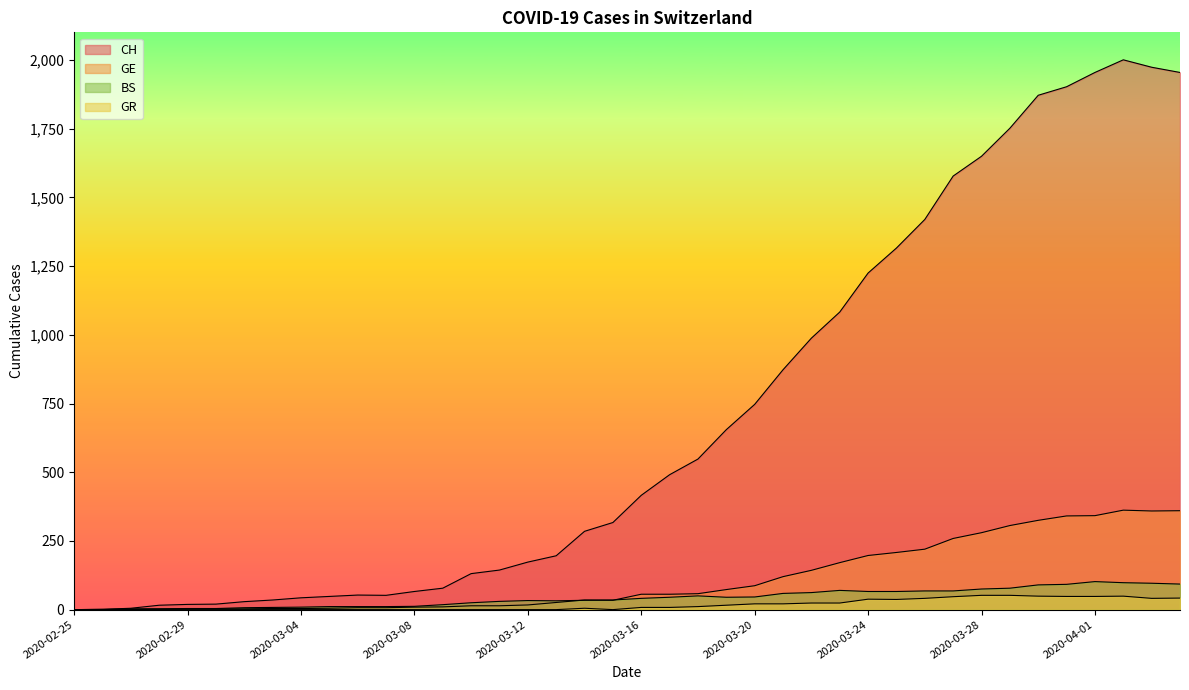

List the labels in order of GR value, largest first.

2020-03-28, 2020-03-29, 2020-03-30, 2020-04-02, 2020-03-31, 2020-04-01, 2020-03-27, 2020-04-04, 2020-03-26, 2020-04-03, 2020-03-24, 2020-03-25, 2020-03-22, 2020-03-23, 2020-03-20, 2020-03-21, 2020-03-19, 2020-03-18, 2020-03-16, 2020-03-17, 2020-03-14, 2020-02-25, 2020-02-26, 2020-02-27, 2020-02-28, 2020-02-29, 2020-03-01, 2020-03-02, 2020-03-03, 2020-03-04, 2020-03-05, 2020-03-06, 2020-03-07, 2020-03-08, 2020-03-09, 2020-03-10, 2020-03-11, 2020-03-12, 2020-03-13, 2020-03-15